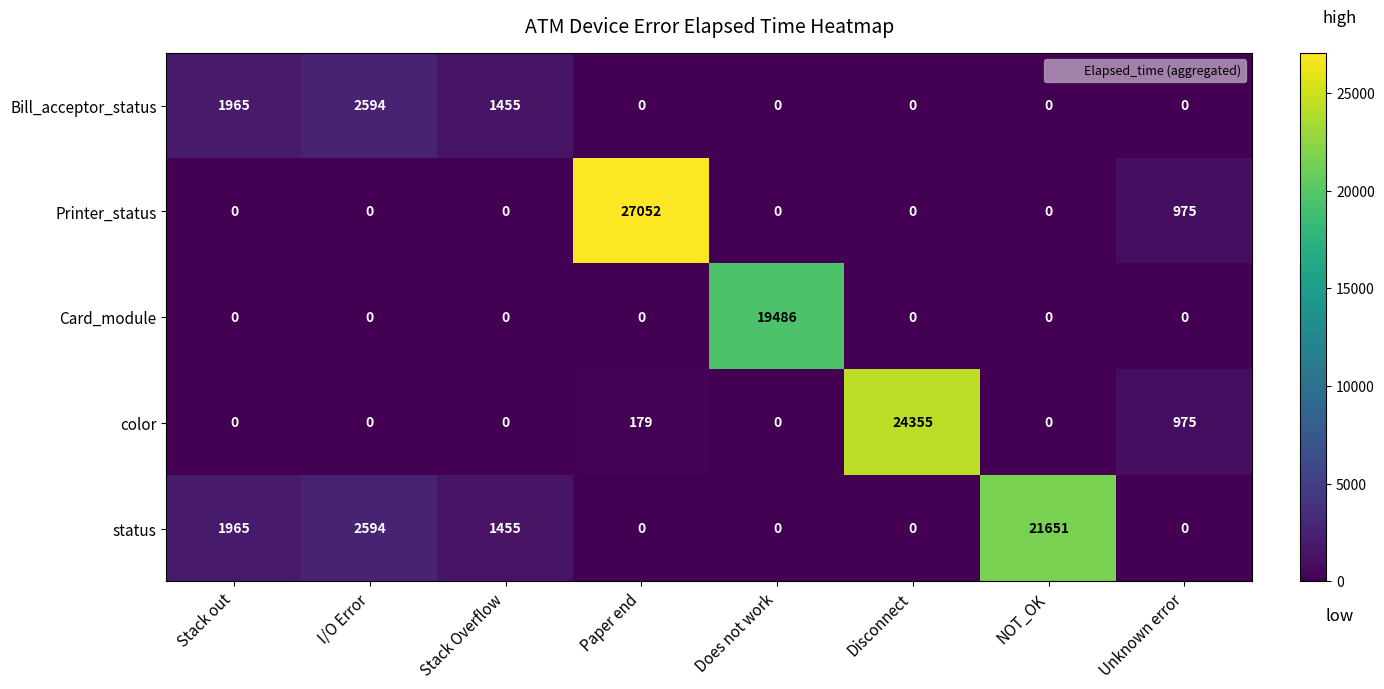

What is the difference between the maximum and minimum values in the color series?

24355